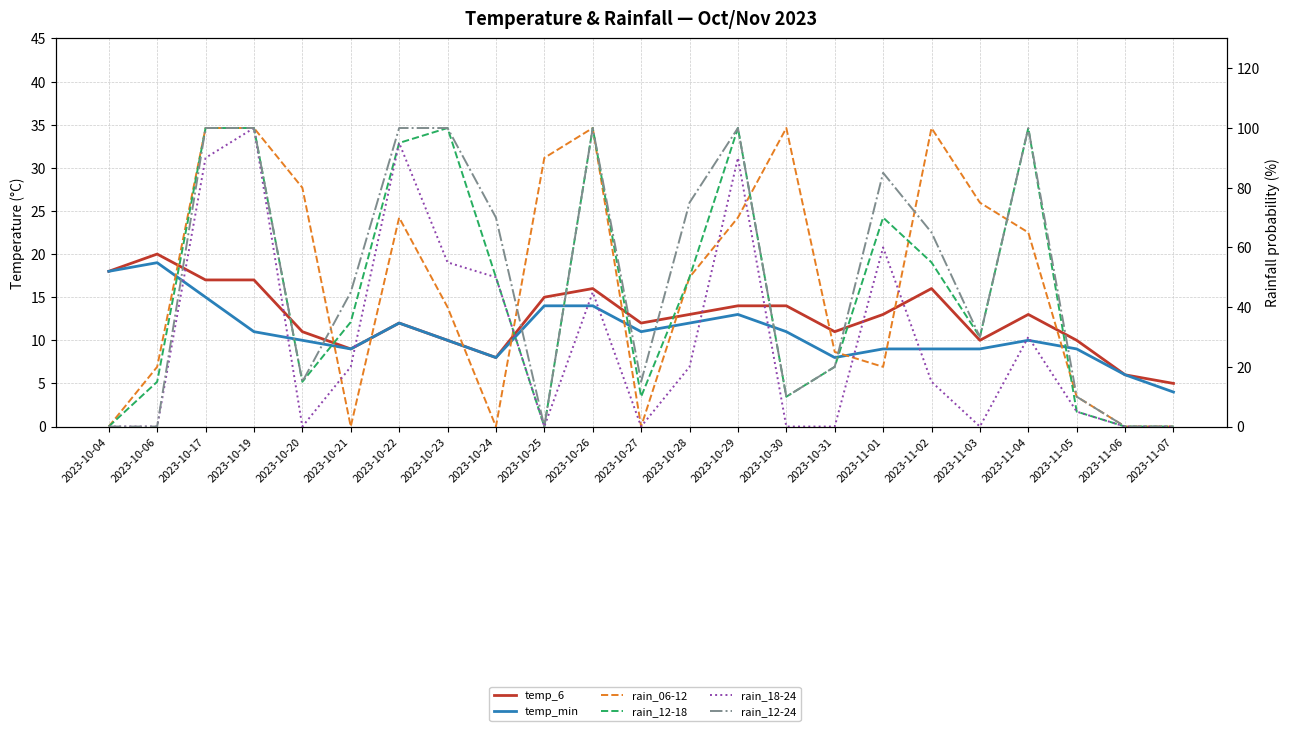

Which series has the largest range (max minus min)?

rain_06-12